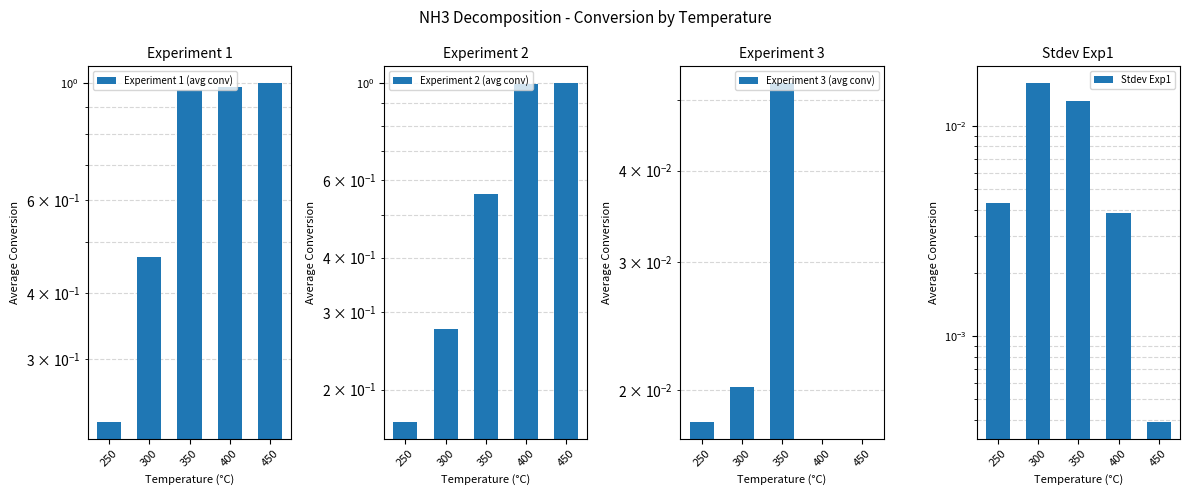

At which category is the sum across all series the highest?

450